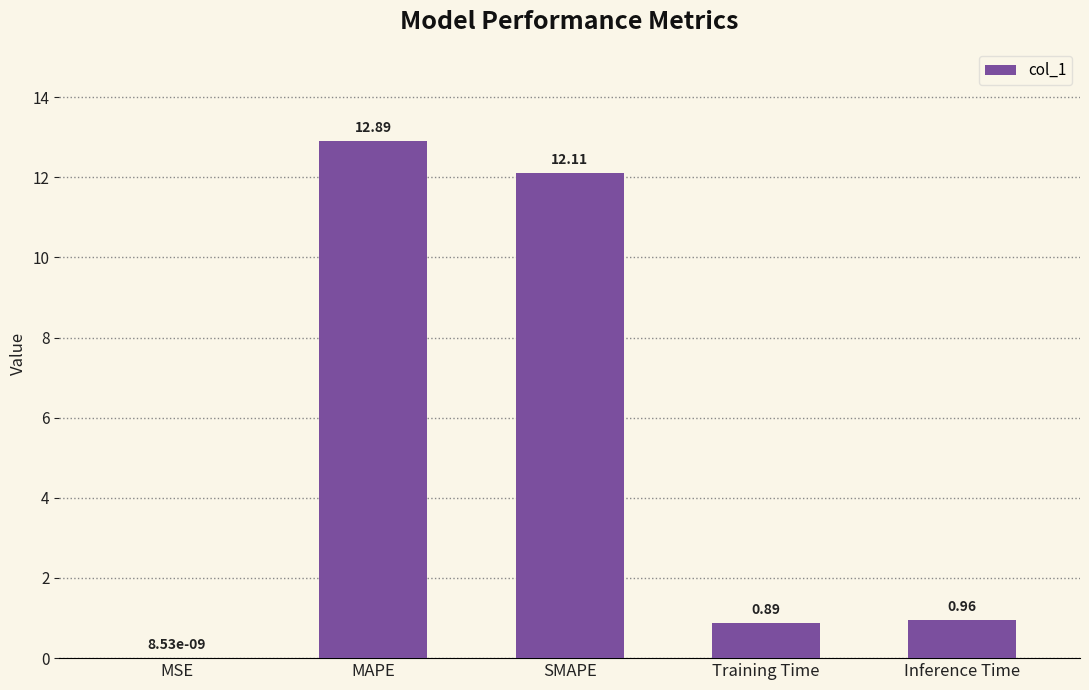

At which label is the value closest to 6?

Inference Time